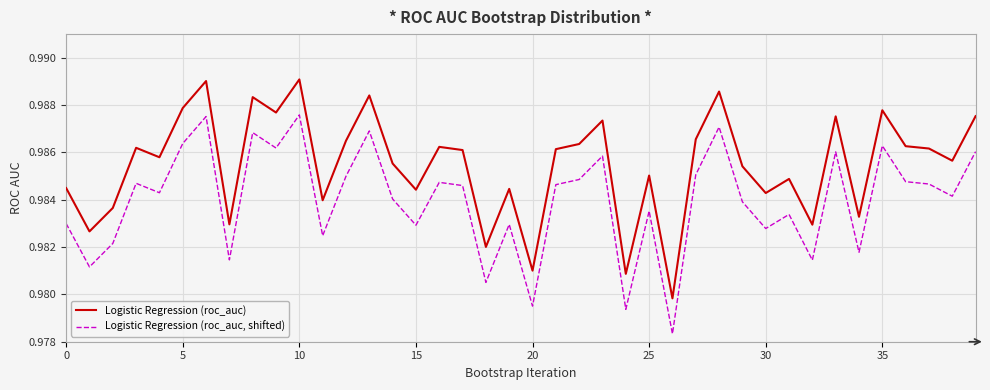

Which series has the largest total across all categories?

Logistic Regression (roc_auc)